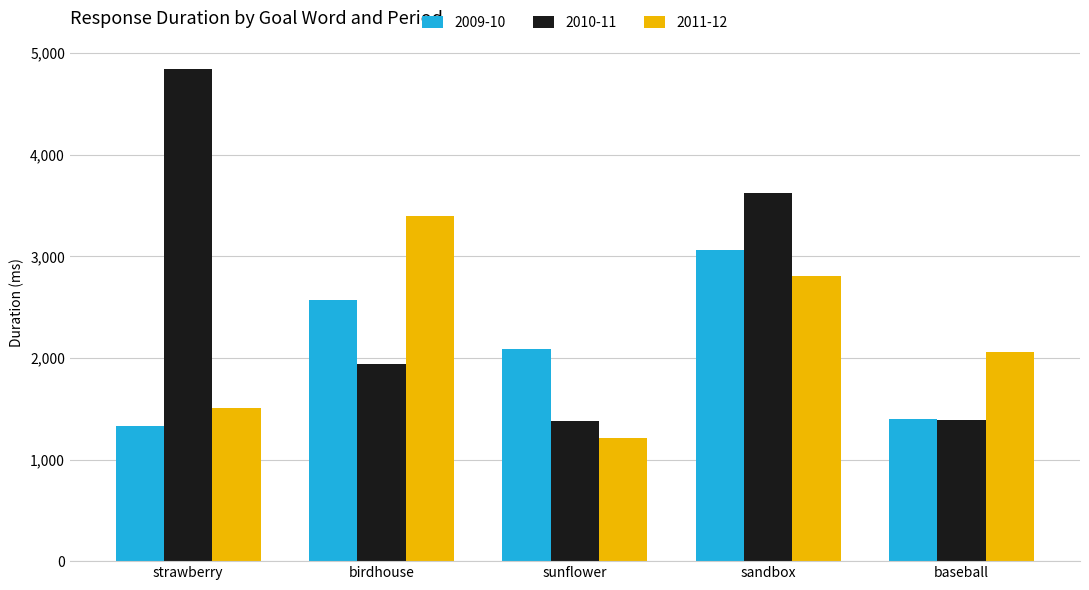

Are the bars horizontal?

No